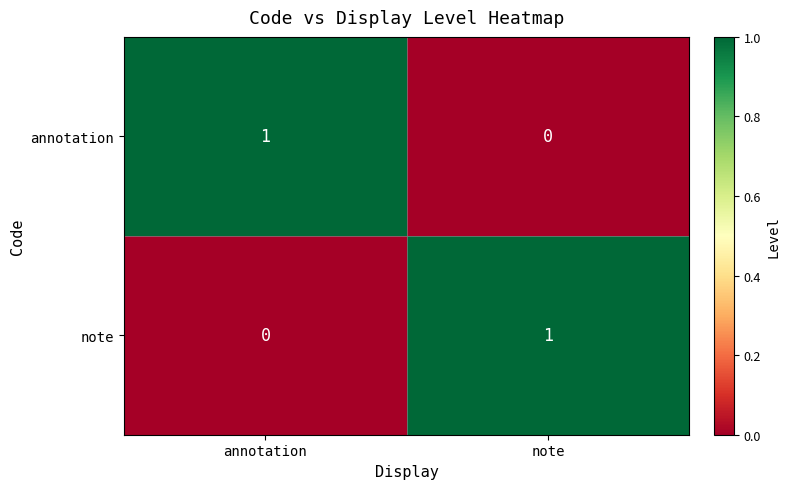

At which label does annotation reach its minimum?

note